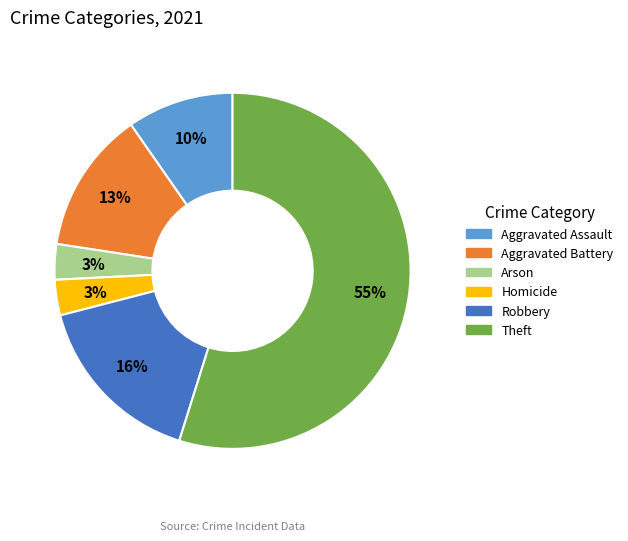

To the nearest percent, what is the difference between the largest and smallest slice percentages?

52%